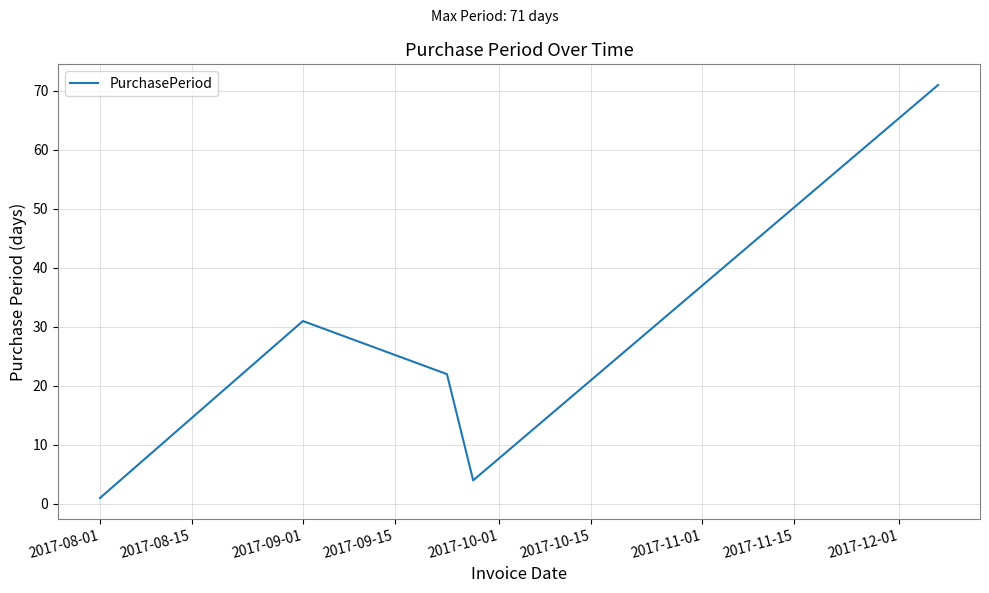

True or false: the data has more than 1 interior local peaks.

False